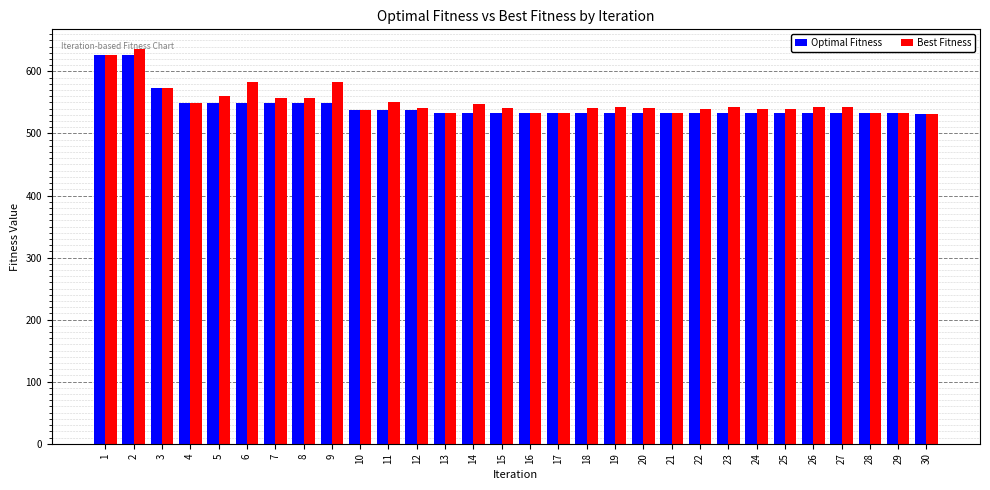

What is the total value across all series at 16?

1066